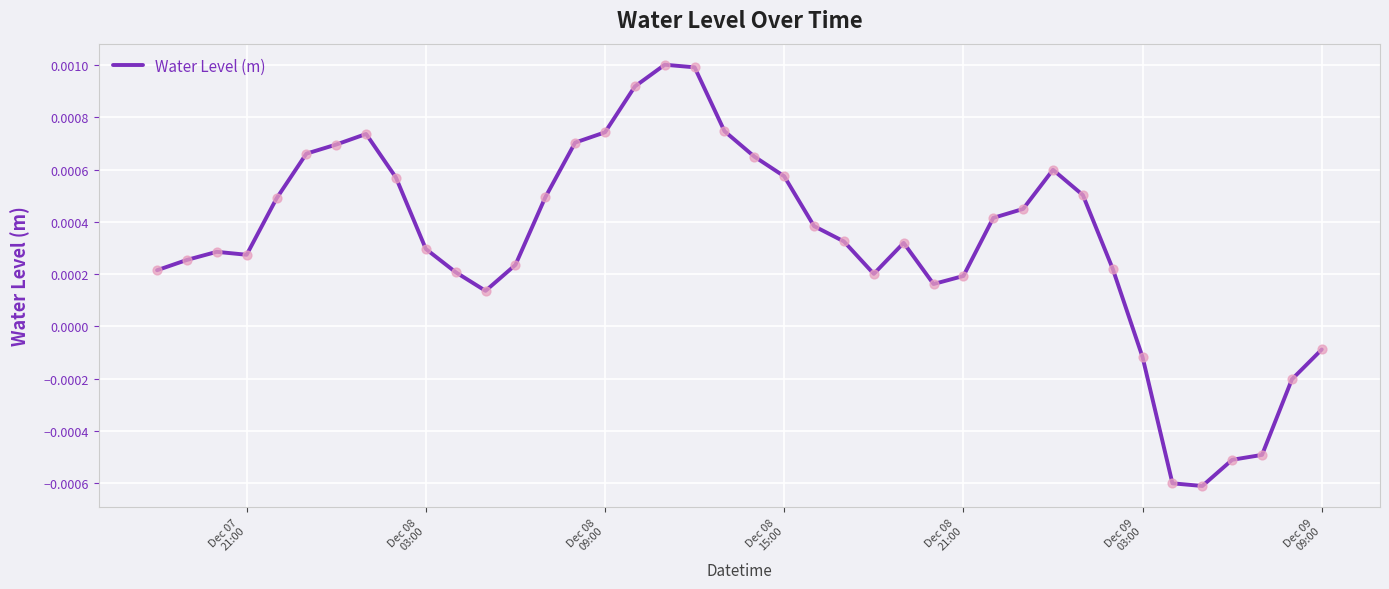

Does the chart have visible grid lines?

Yes